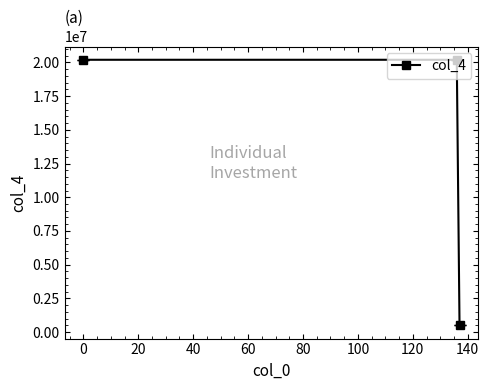

Does the chart have visible grid lines?

No